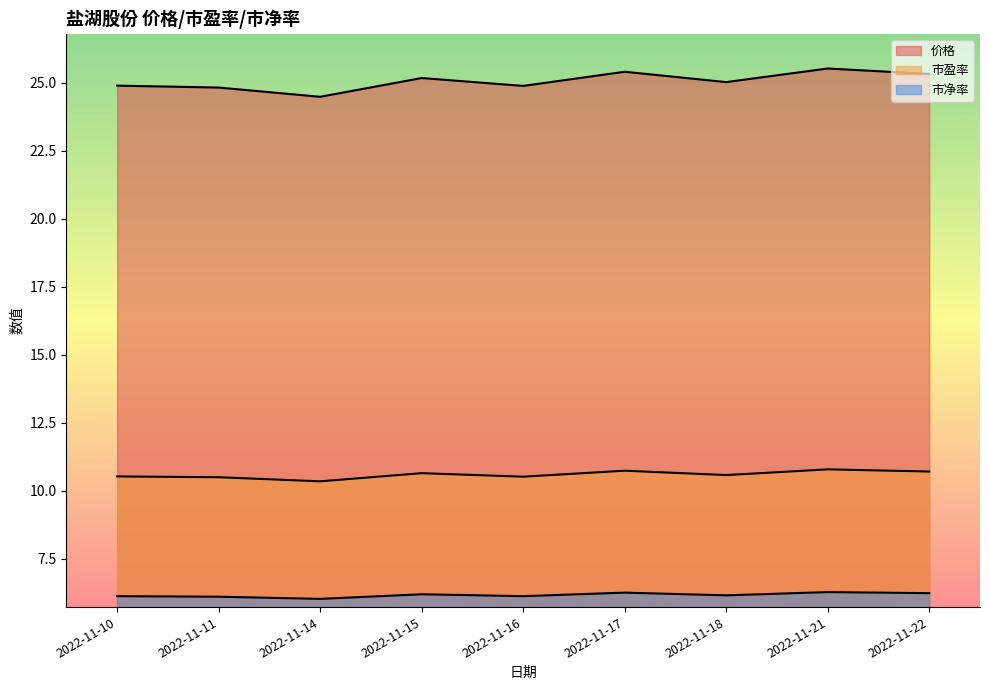

How many lines are shown in the chart?

3